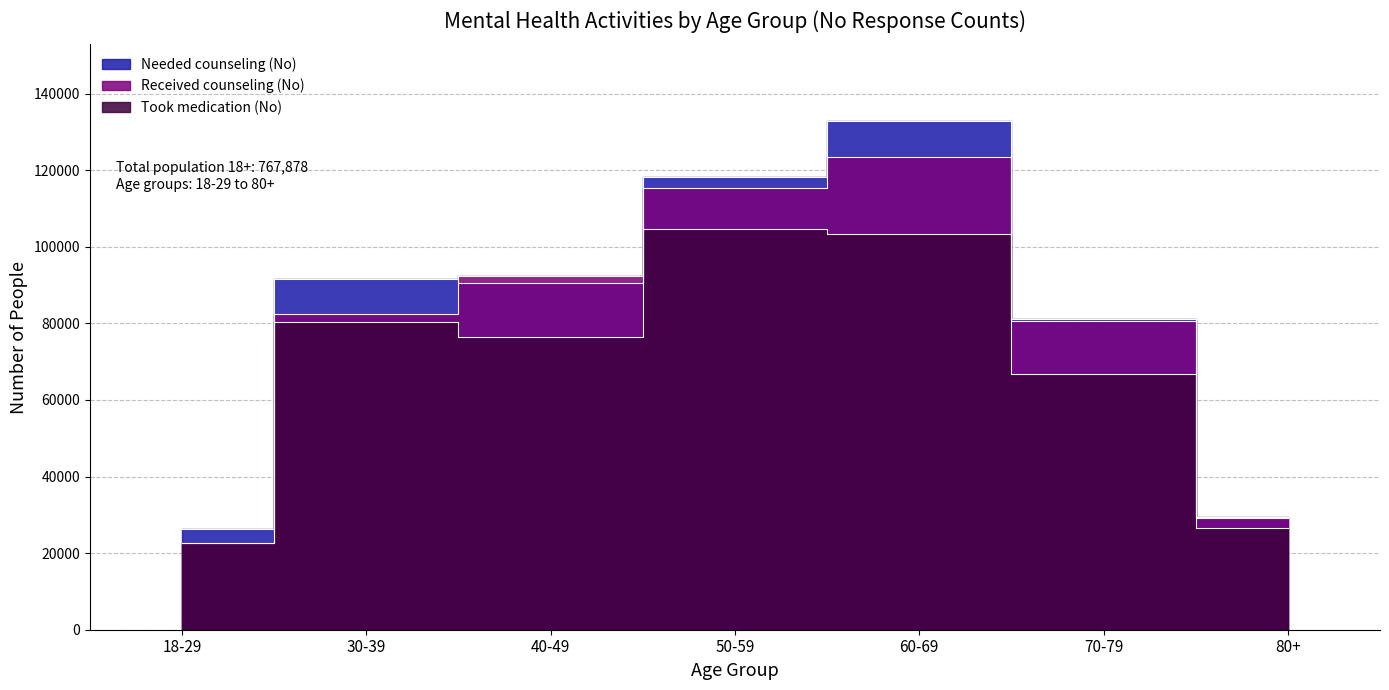

What is the value of the Took medication (No) point at the 5th from the left?

103438